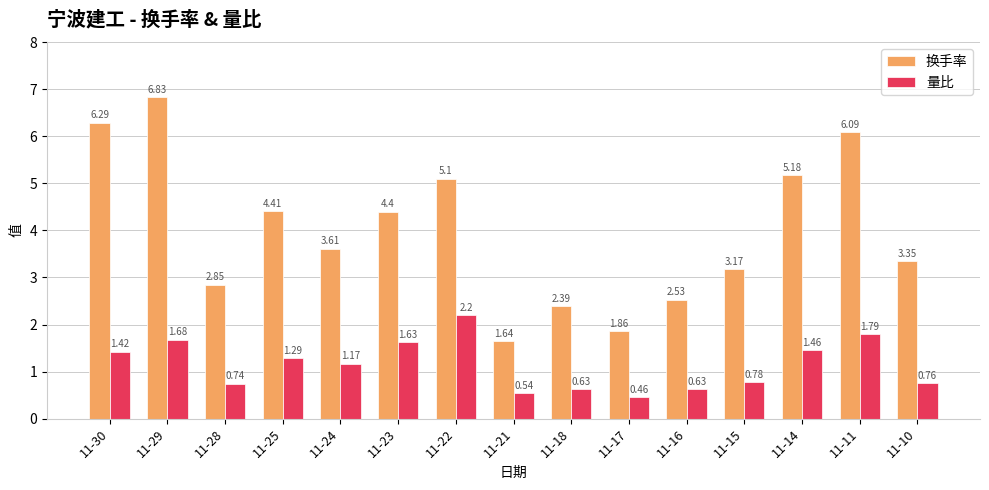

How many data points in 量比 are above 1?

8